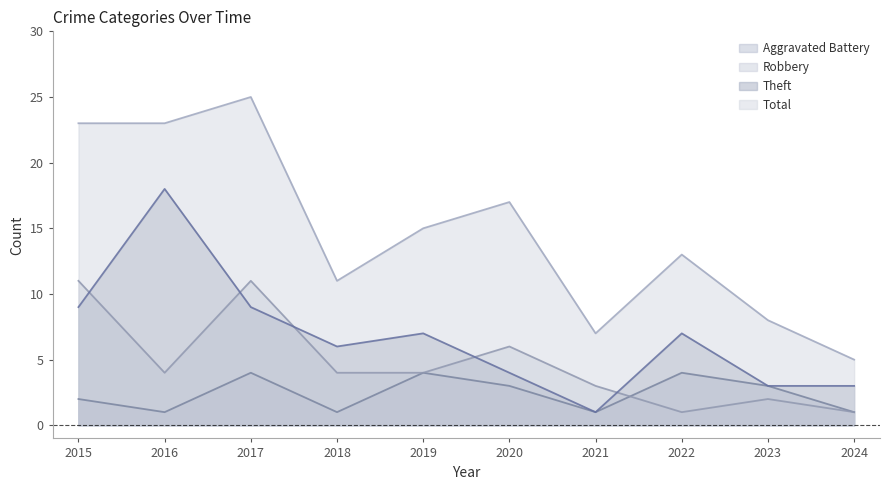

Between 2015 and 2024, which is larger?

2015